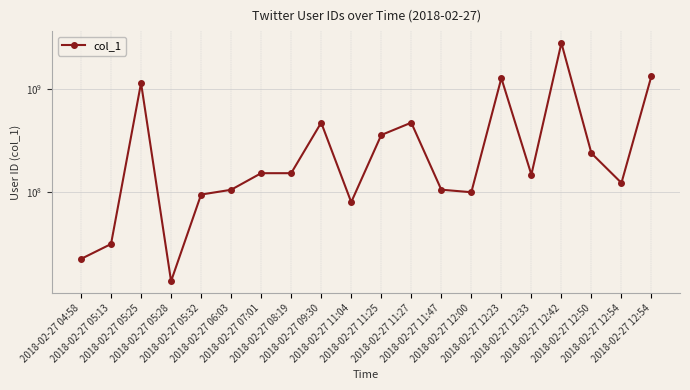

What is the label of the 20th point from the left?

2018-02-27 12:54